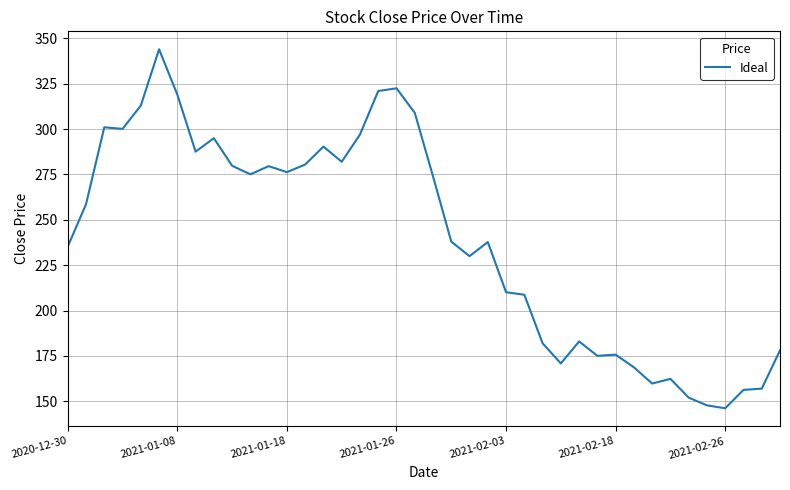

What is the difference between the maximum and minimum values?

197.8